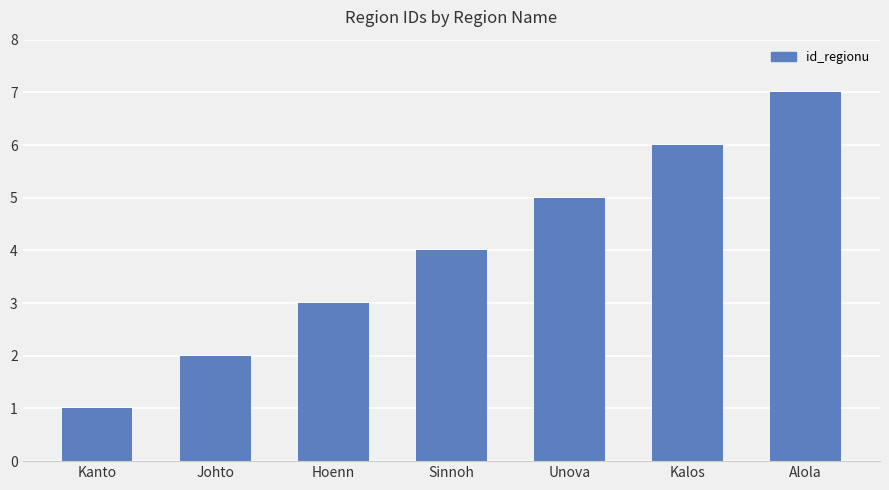

Between Hoenn and Kalos, which is larger?

Kalos